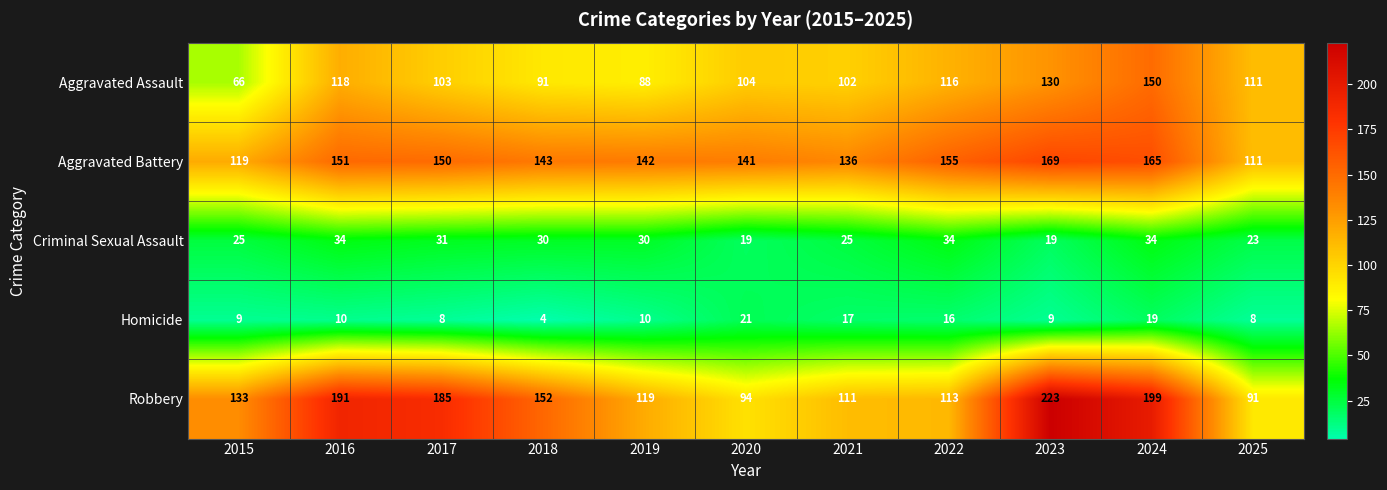

At 2019, list the series in order from smallest to largest.

Homicide, Criminal Sexual Assault, Aggravated Assault, Robbery, Aggravated Battery